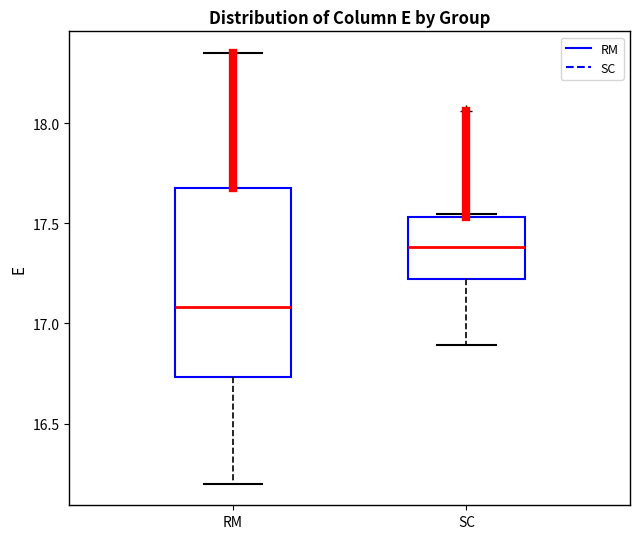

Where does the median line of the box for RM sit on the y-axis? The values are not printed on the chart, so give them approximately, as read against the axis.

17.10